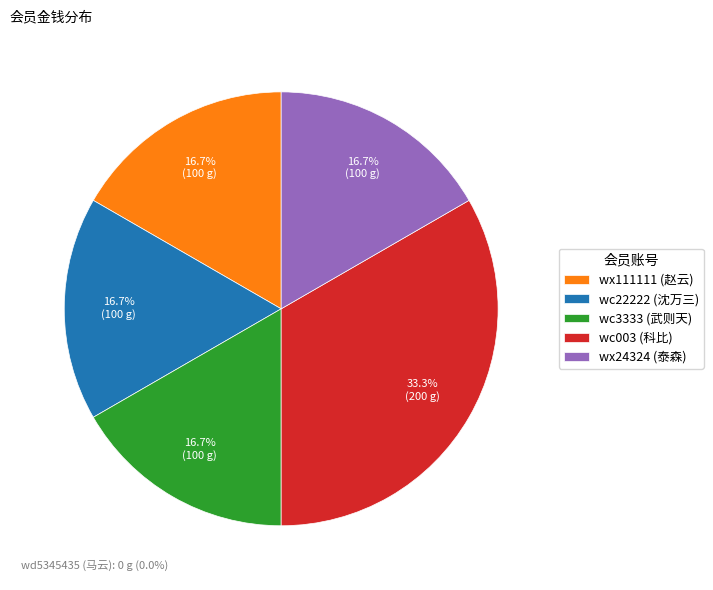

Is the sum of wc3333 (武则天) and wc22222 (沈万三) greater than half?

No